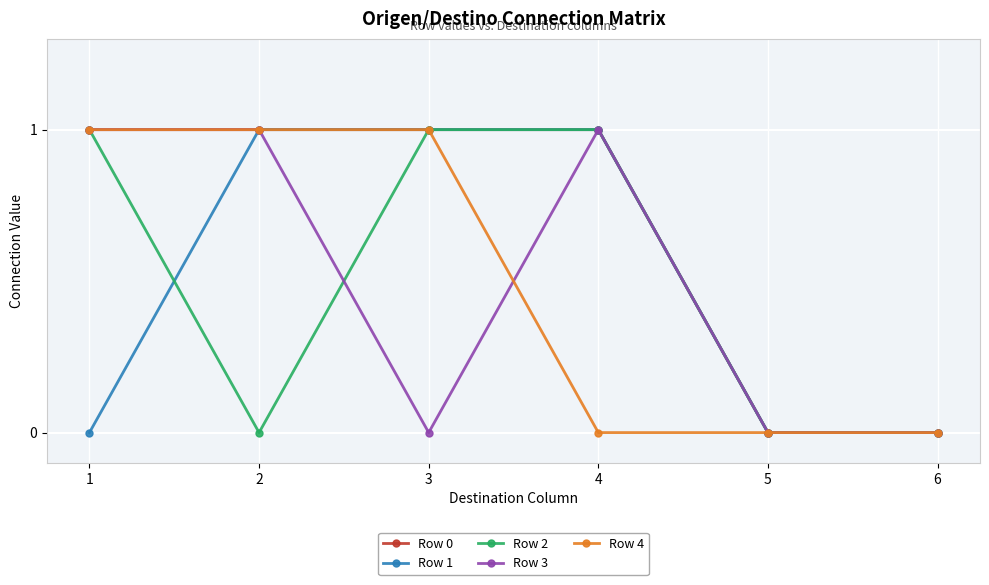

The Row 1 series shows 0 at 5. True or false?

True